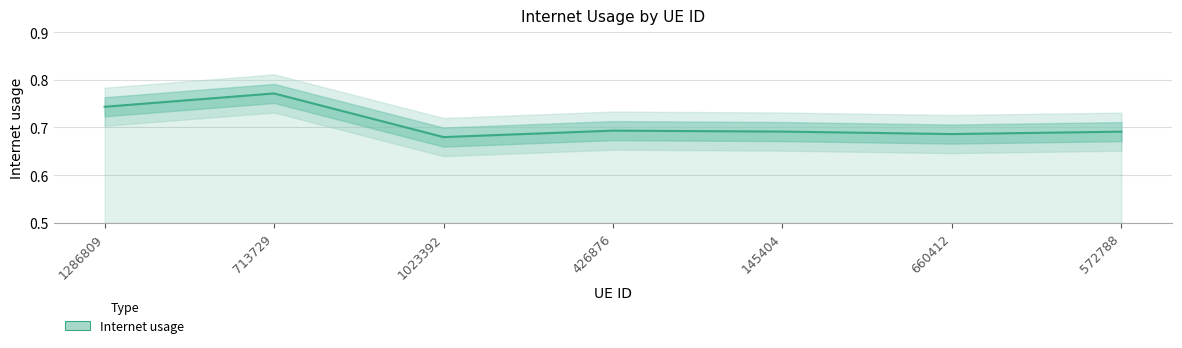

What is the label of the 3rd point from the left?

1023392